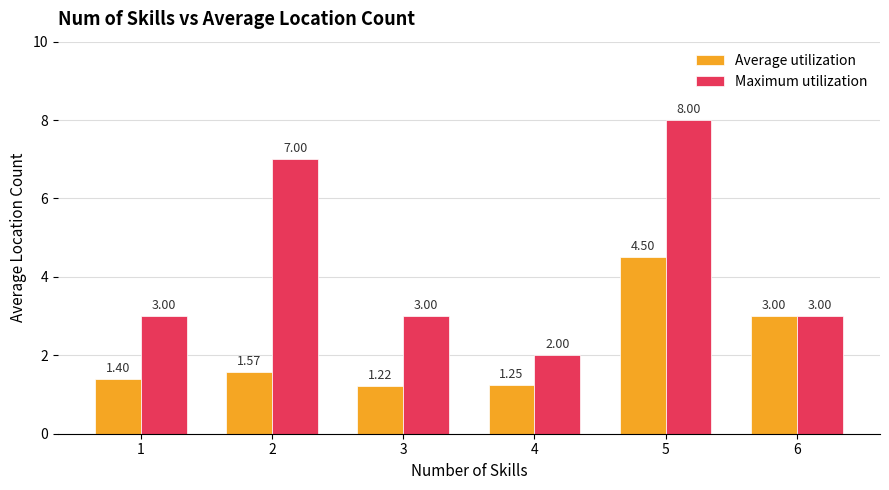

Rank the series by their maximum value, from lowest to highest.

Average utilization, Maximum utilization